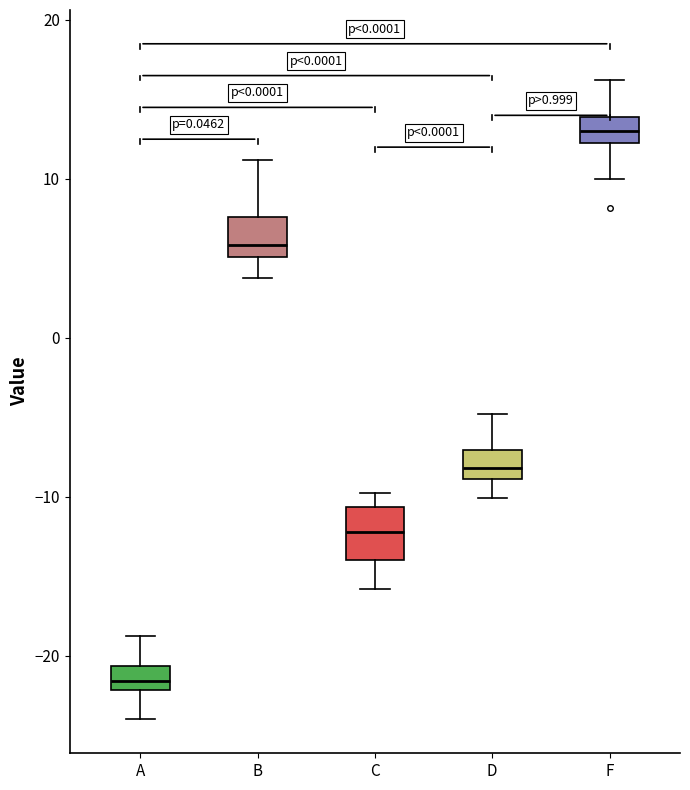

Which box has the highest median line?

F